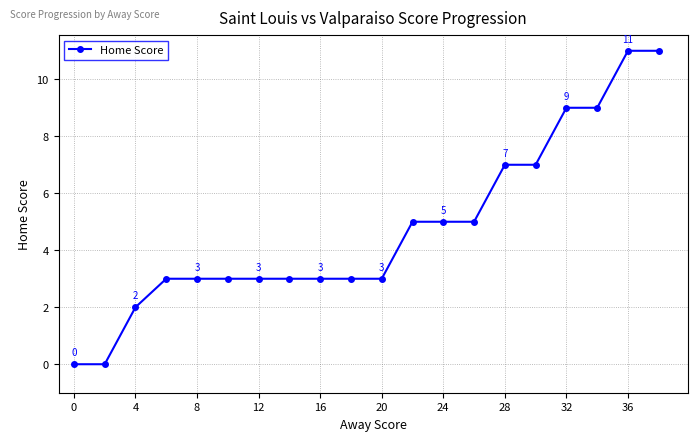

What is the maximum value shown in the chart?

11